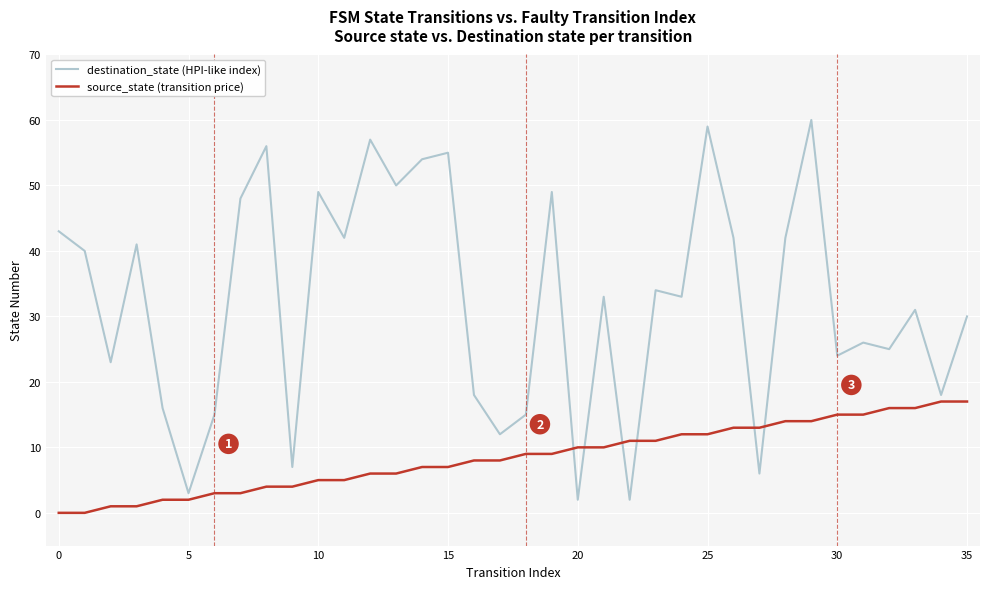

What is the difference between the maximum and minimum values in the destination_state (HPI-like index) series?

58